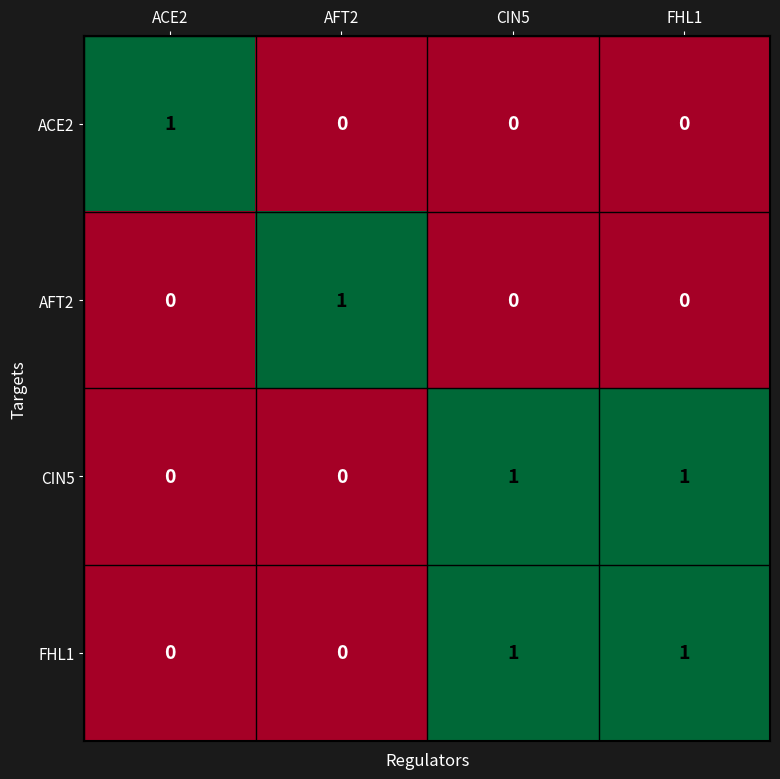

Is it true that AFT2 equals -1 at ACE2?

False